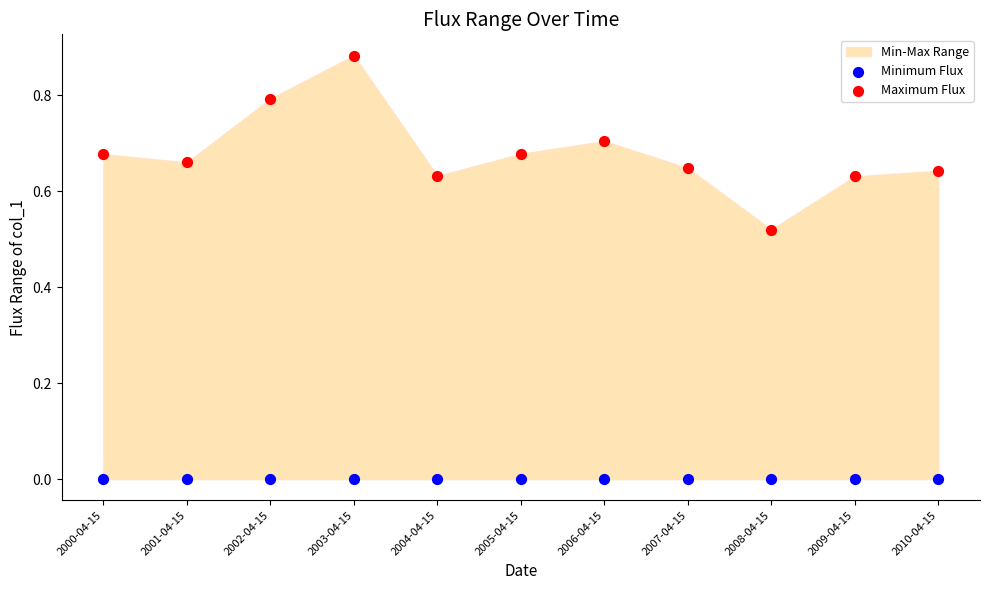

Which series contains the lowest Y value?

Minimum Flux